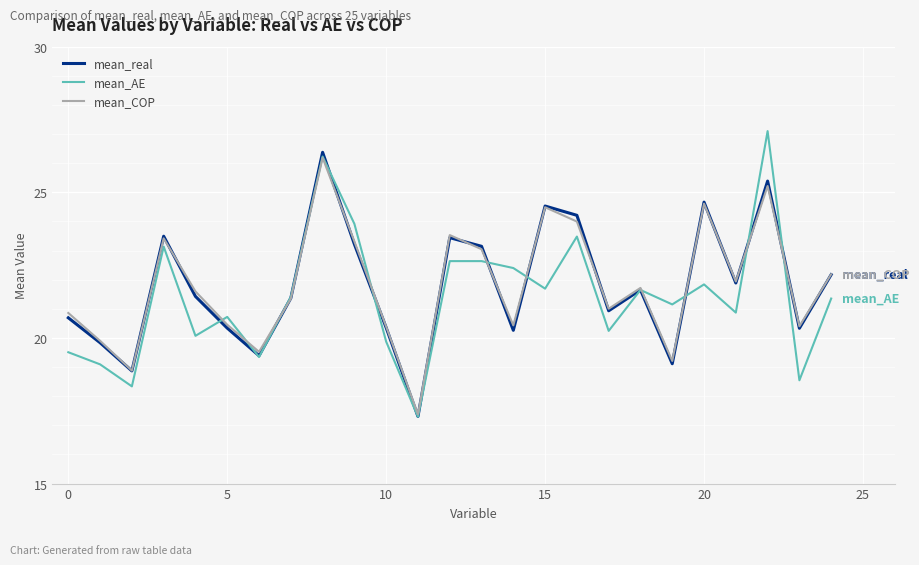

Does the chart have visible grid lines?

Yes